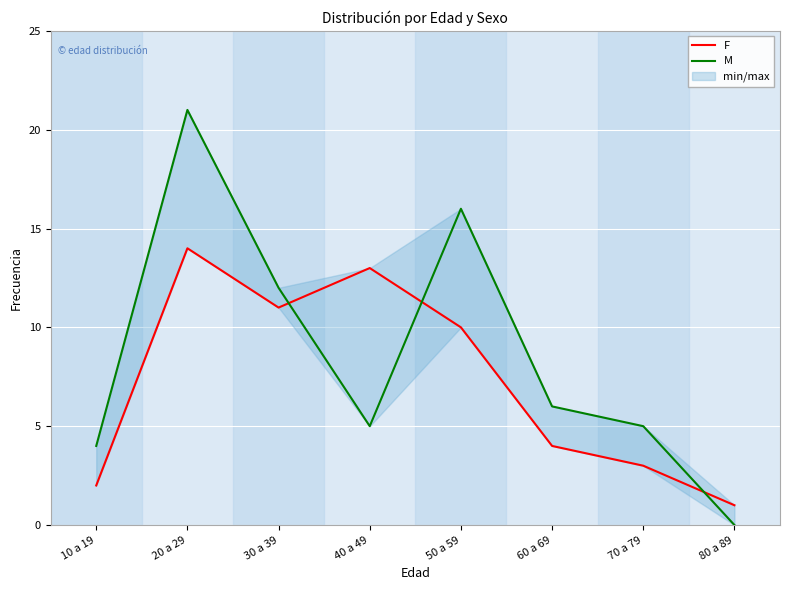

Count the number of categories in the chart.

8